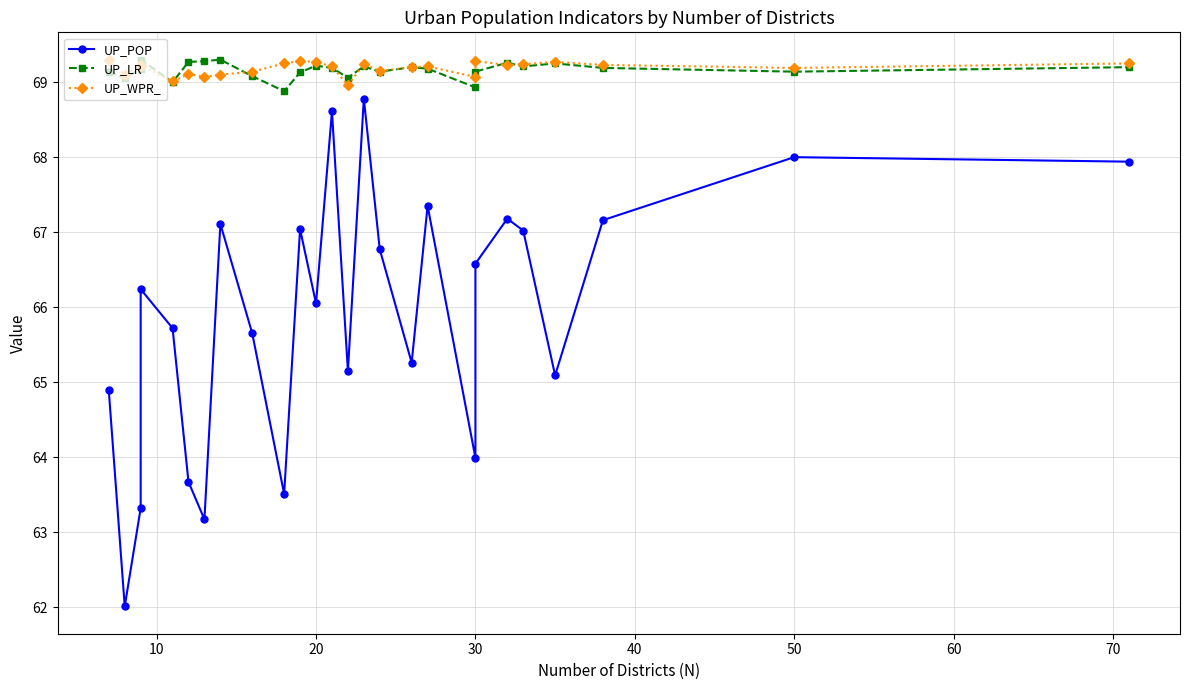

Which series has the largest total across all categories?

UP_WPR_